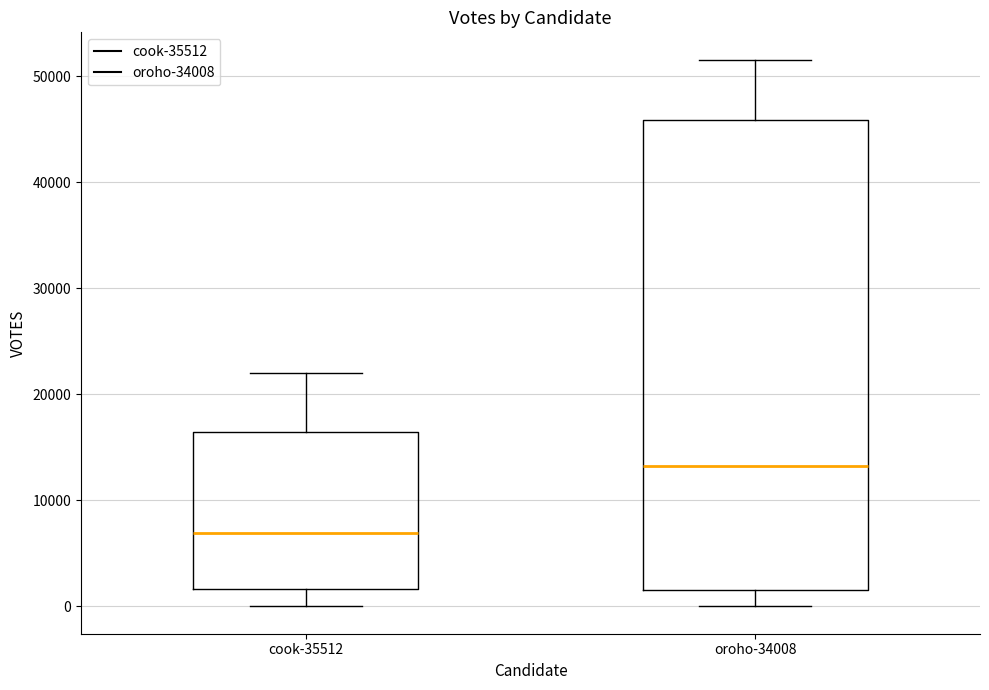

Where does the median line of the box for cook-35512 sit on the y-axis? The values are not printed on the chart, so give them approximately, as read against the axis.

7000